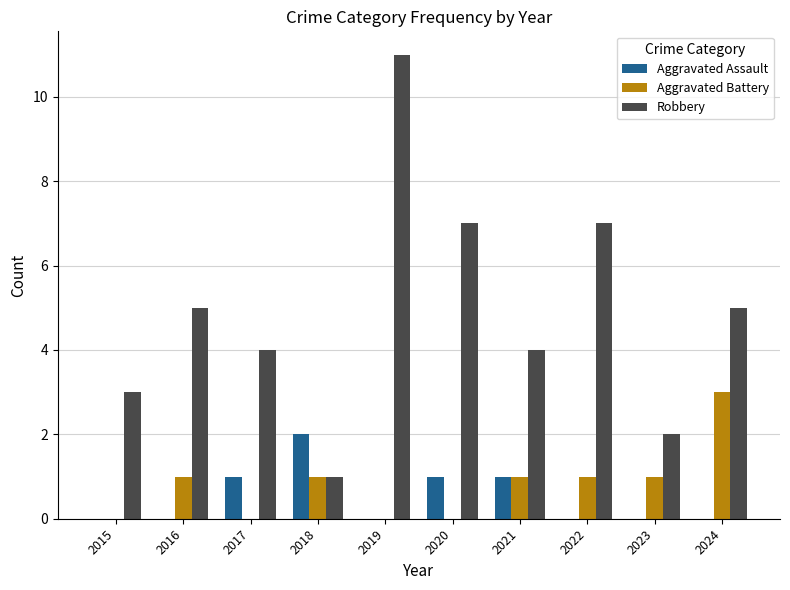

At which label does Aggravated Battery reach its peak?

2024